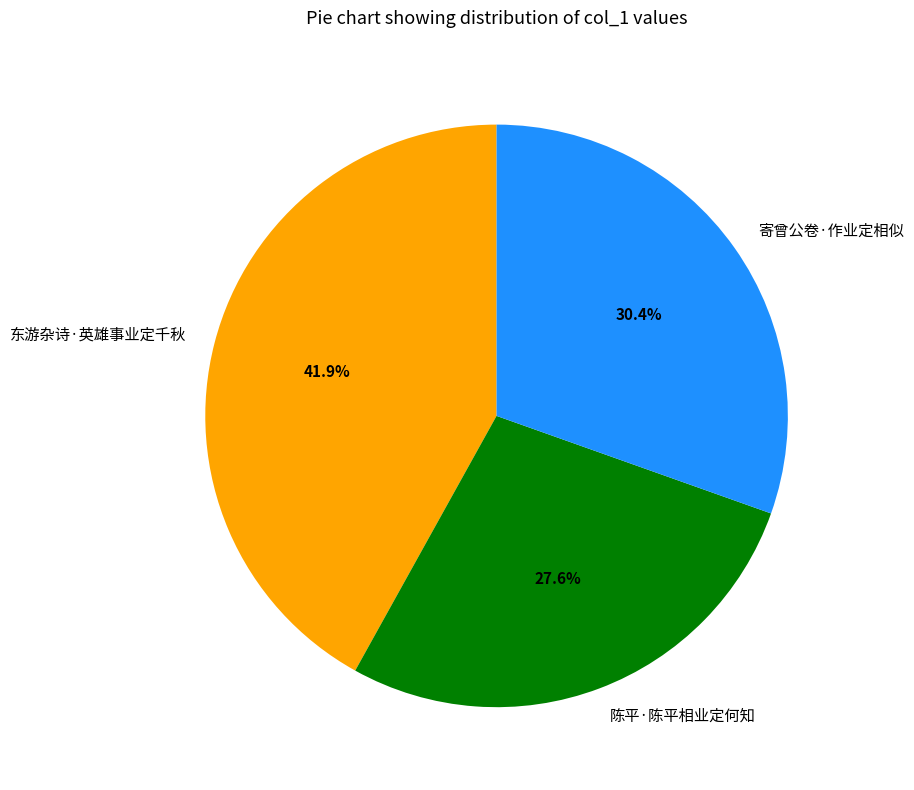

What is the total percentage of 陈平·陈平相业定何知 and 东游杂诗·英雄事业定千秋?

69.6%